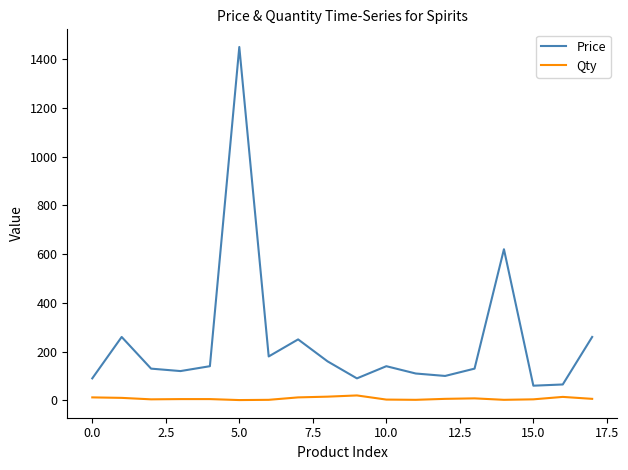

Rank the series by their average value, from highest to lowest.

Price, Qty